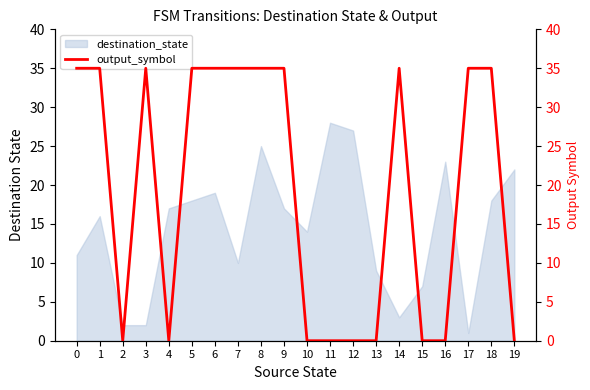

Where is the first local minimum?

2